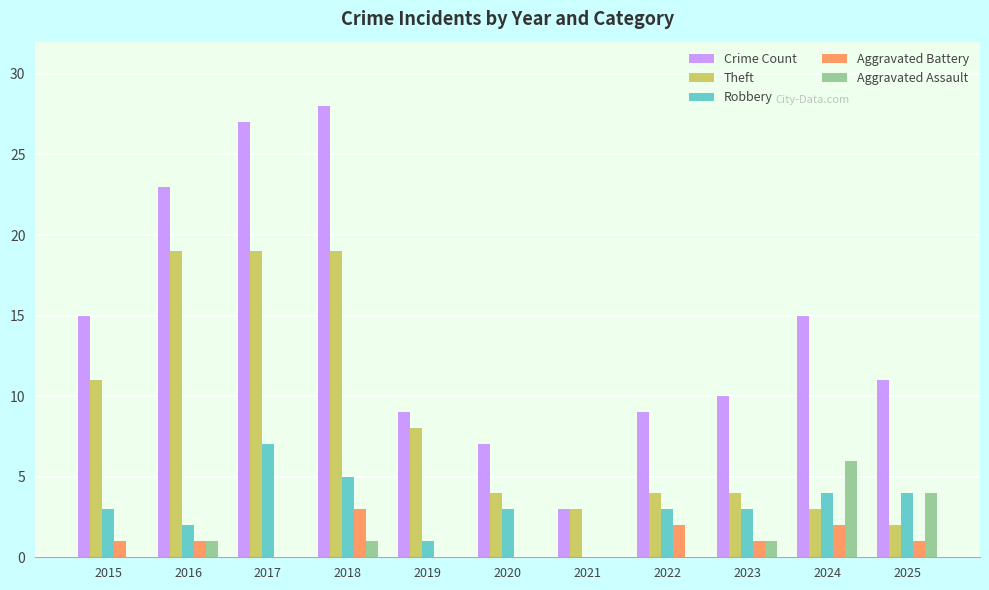

Which series changed the most between 2015 and 2021?

Crime Count